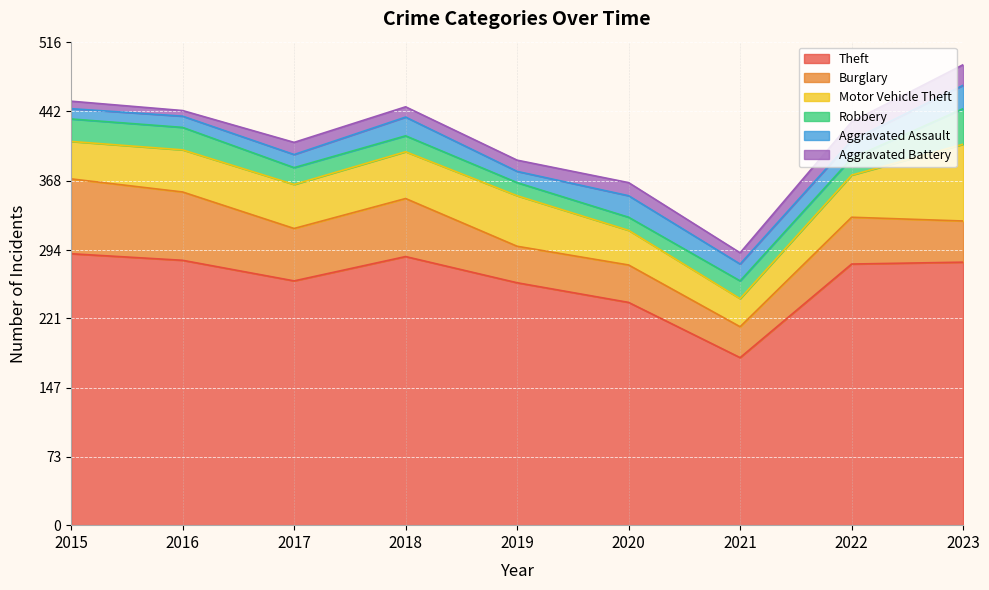

Reading right to left, list all the values displayed in this chart.

Theft: 2023=281	2022=279	2021=179	2020=238	2019=259	2018=287	2017=261	2016=283	2015=290
Burglary: 2023=44	2022=50	2021=33	2020=40	2019=39	2018=62	2017=56	2016=73	2015=80
Motor Vehicle Theft: 2023=82	2022=45	2021=30	2020=37	2019=54	2018=50	2017=47	2016=45	2015=40
Robbery: 2023=38	2022=18	2021=19	2020=14	2019=14	2018=17	2017=18	2016=24	2015=24
Aggravated Assault: 2023=25	2022=19	2021=18	2020=23	2019=12	2018=20	2017=14	2016=12	2015=11
Aggravated Battery: 2023=22	2022=20	2021=12	2020=14	2019=12	2018=11	2017=13	2016=6	2015=8